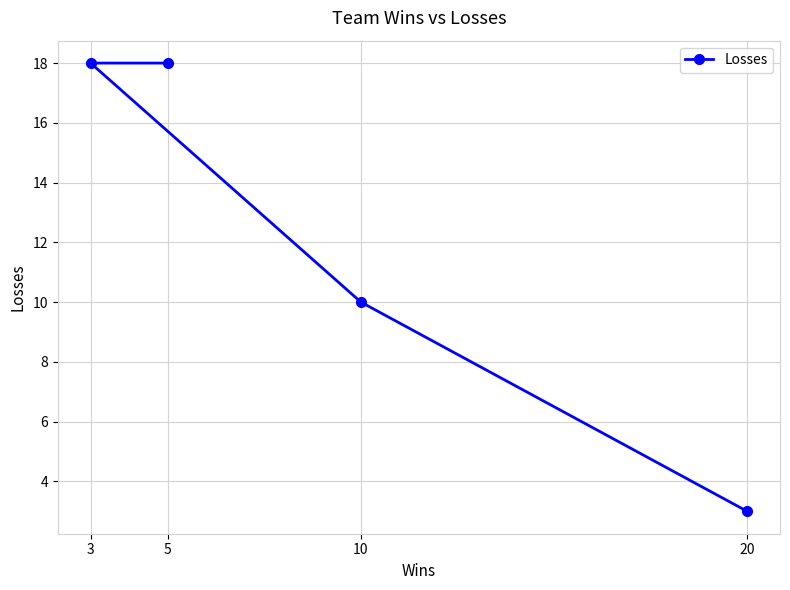

What is the minimum value shown in the chart?

3